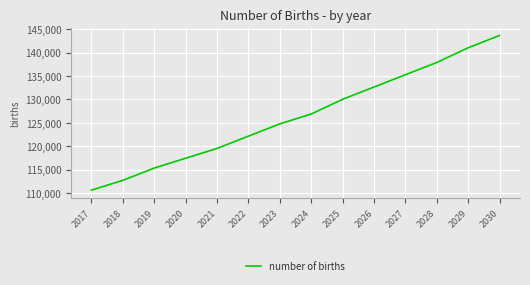

What is the change in value from 2021 to 2025?

+10486.3